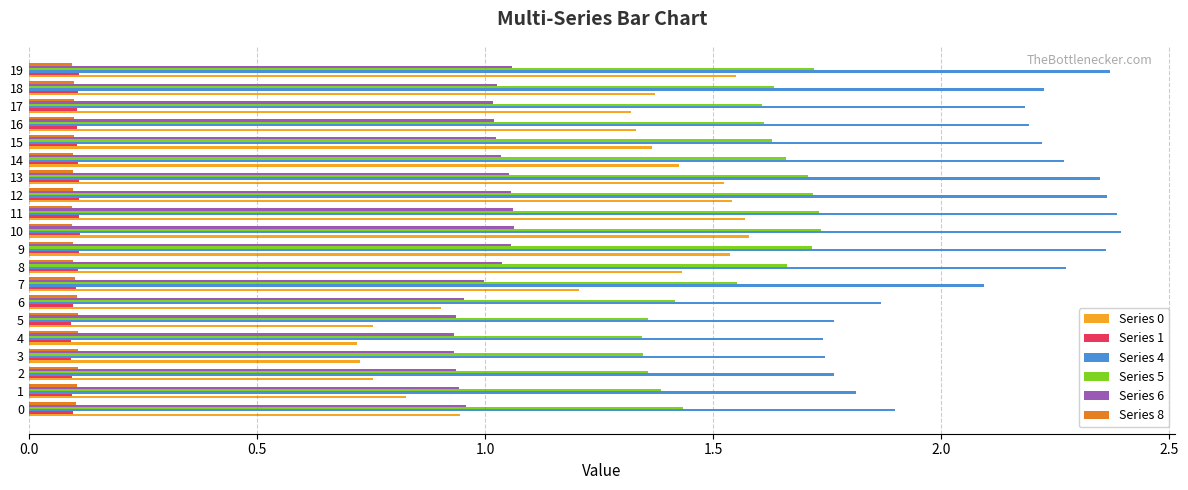

Which series has the largest total across all categories?

Series 4